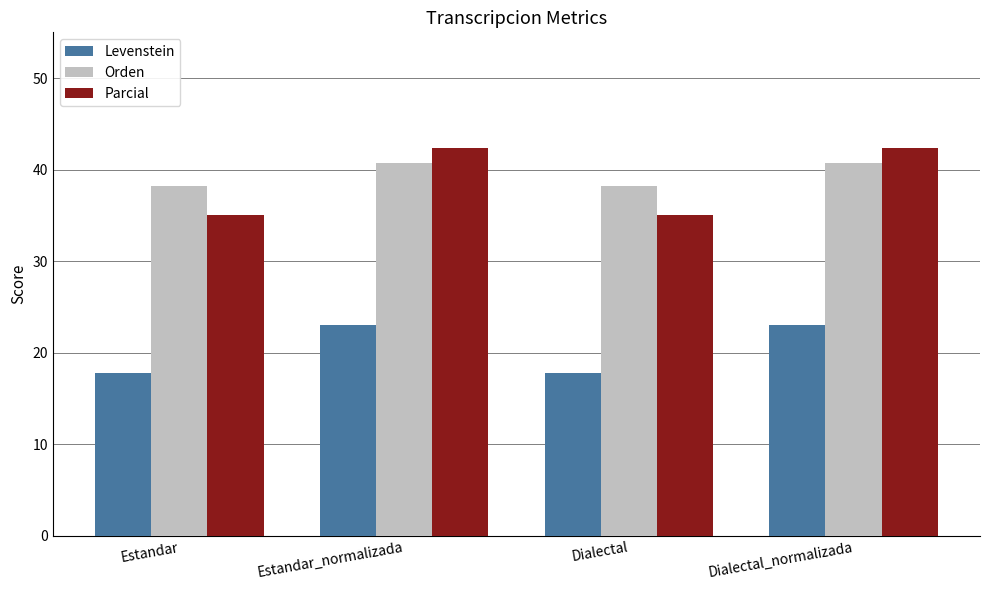

What is the average value of the Parcial series?

38.7